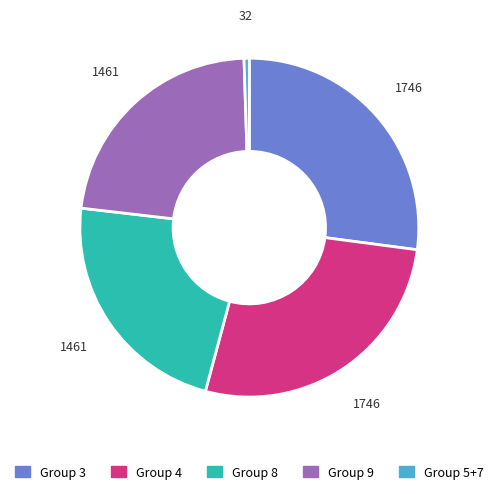

Count the number of slices in the pie.

5